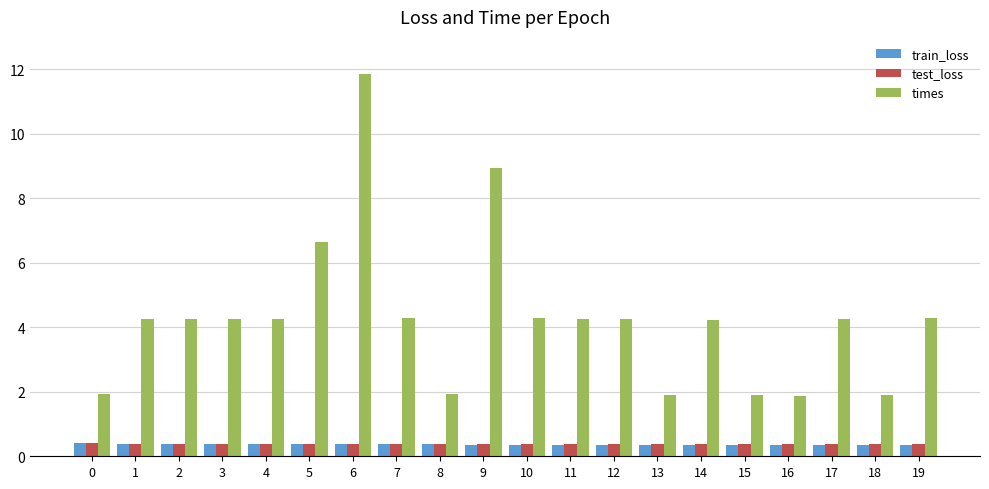

Which label corresponds to the largest value in the chart?

6